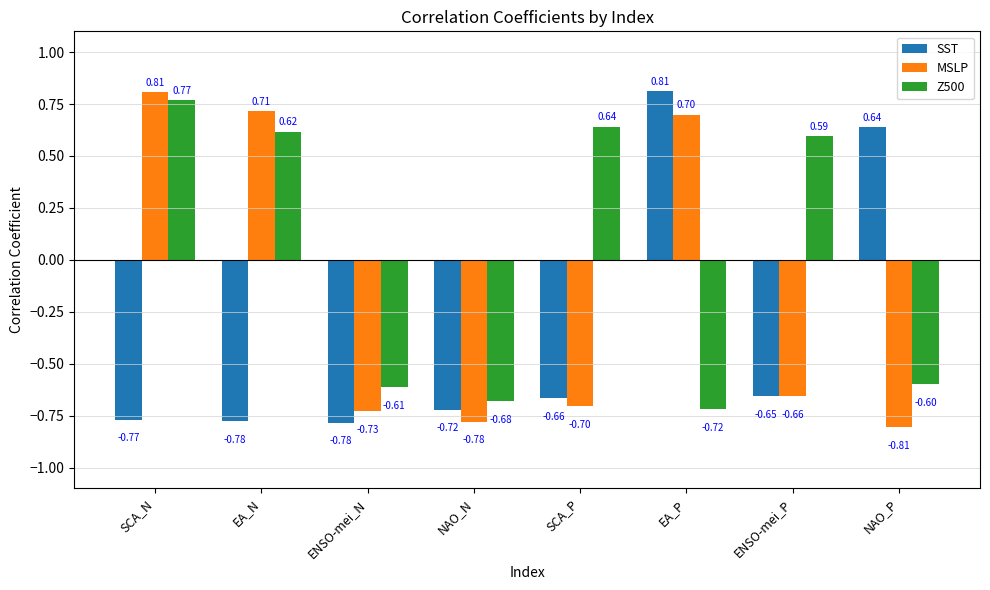

What is the difference between the second highest and second lowest values in the SST series?

1.4